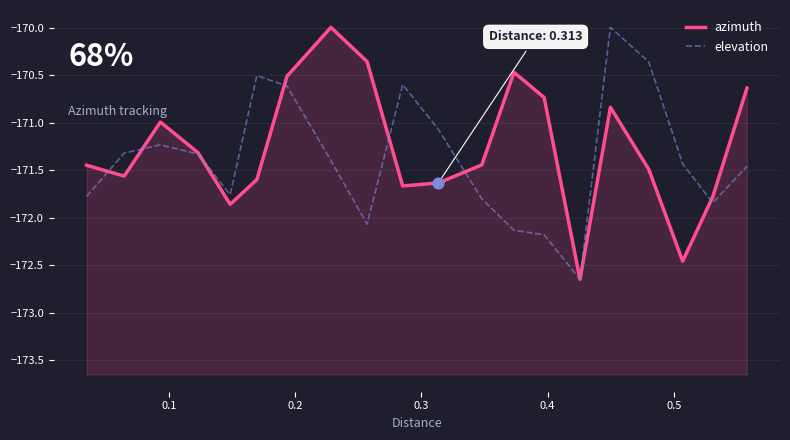

At how many categories does at least one series exceed -171?

11